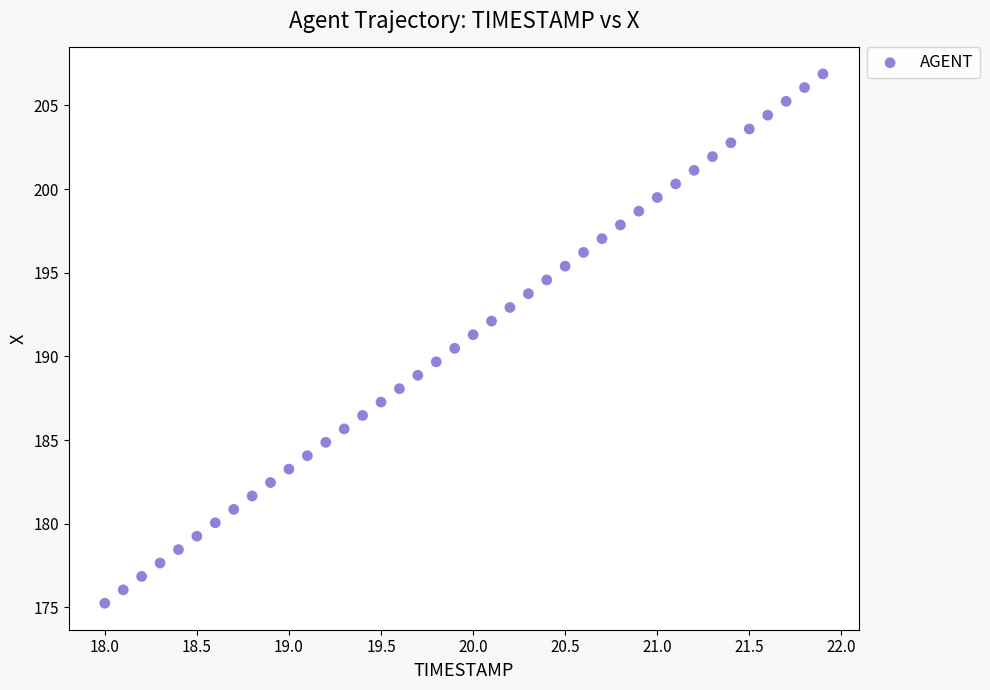

What is the range of X values (max minus min)?

3.9